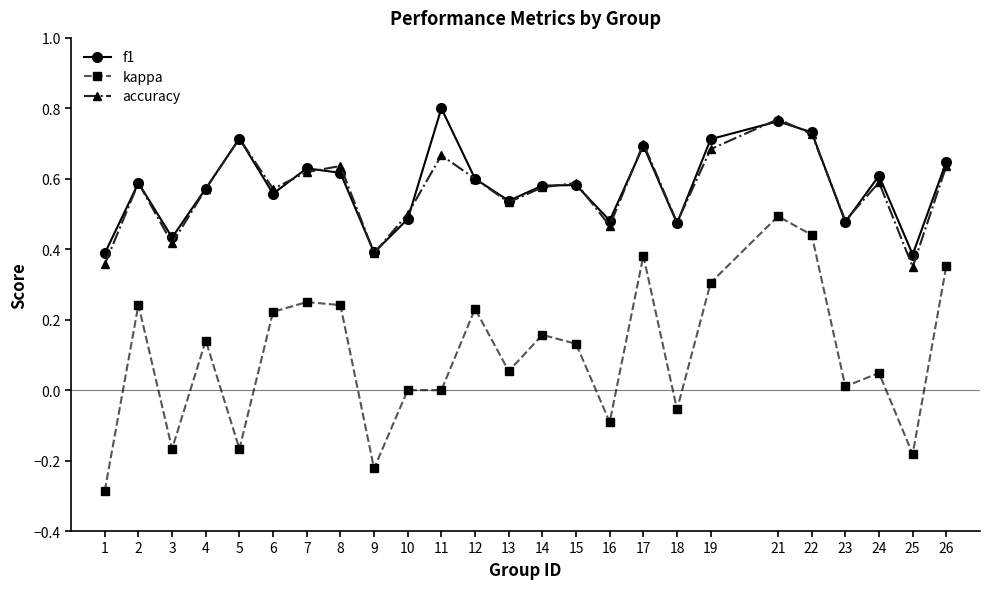

List the series in order of their peak value, highest first.

f1, accuracy, kappa